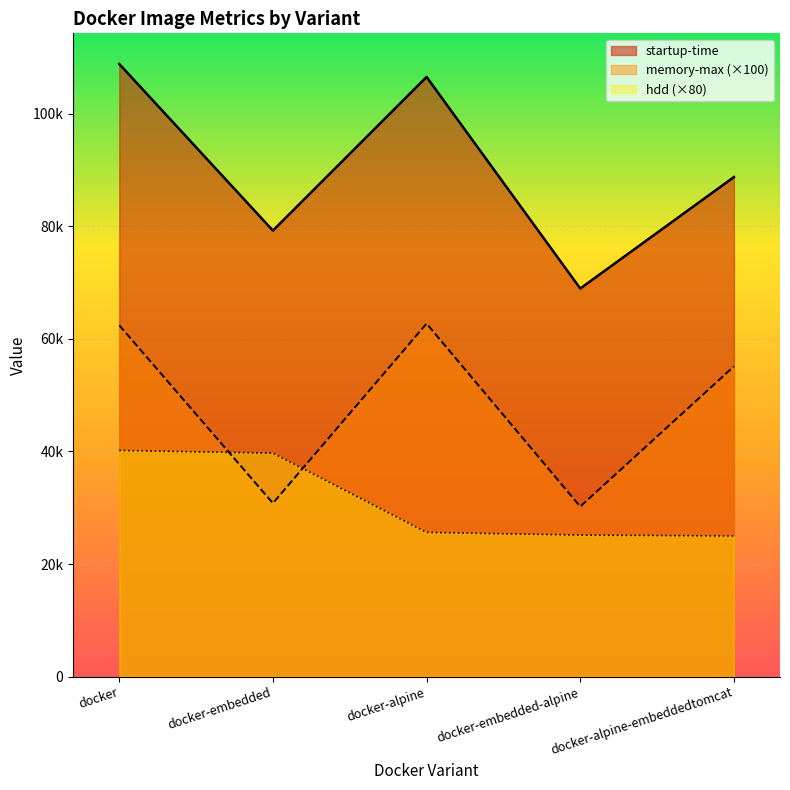

What is the average value of the memory-max series?

48240.0